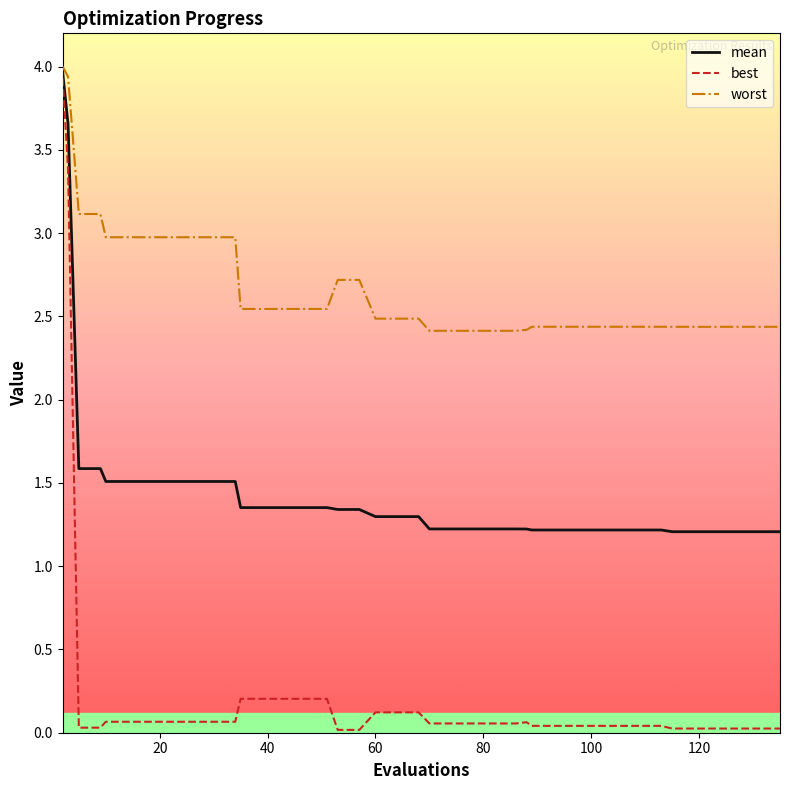

Which series has the largest total across all categories?

worst